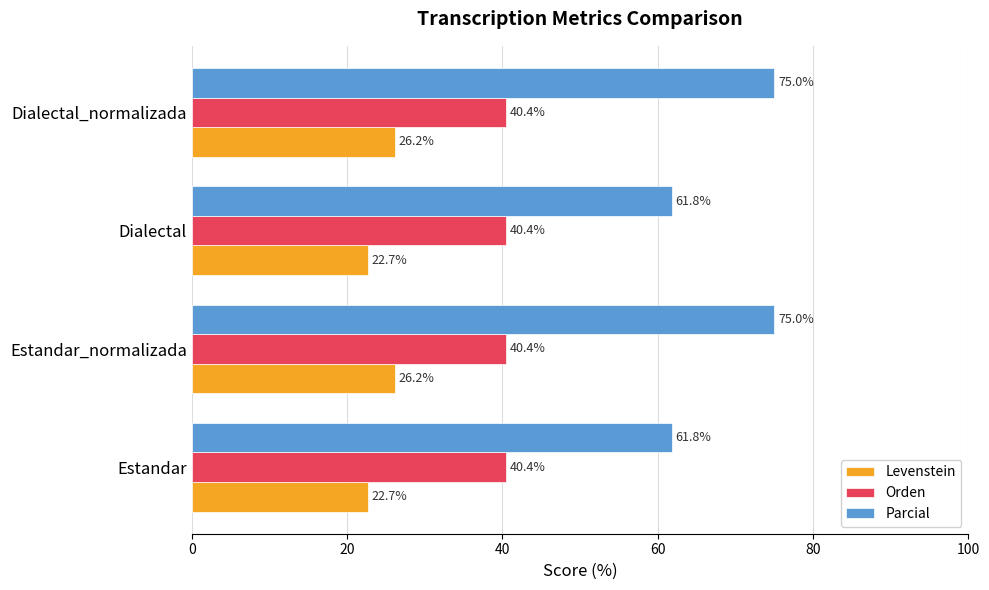

List the series in order of their peak value, highest first.

Parcial, Orden, Levenstein